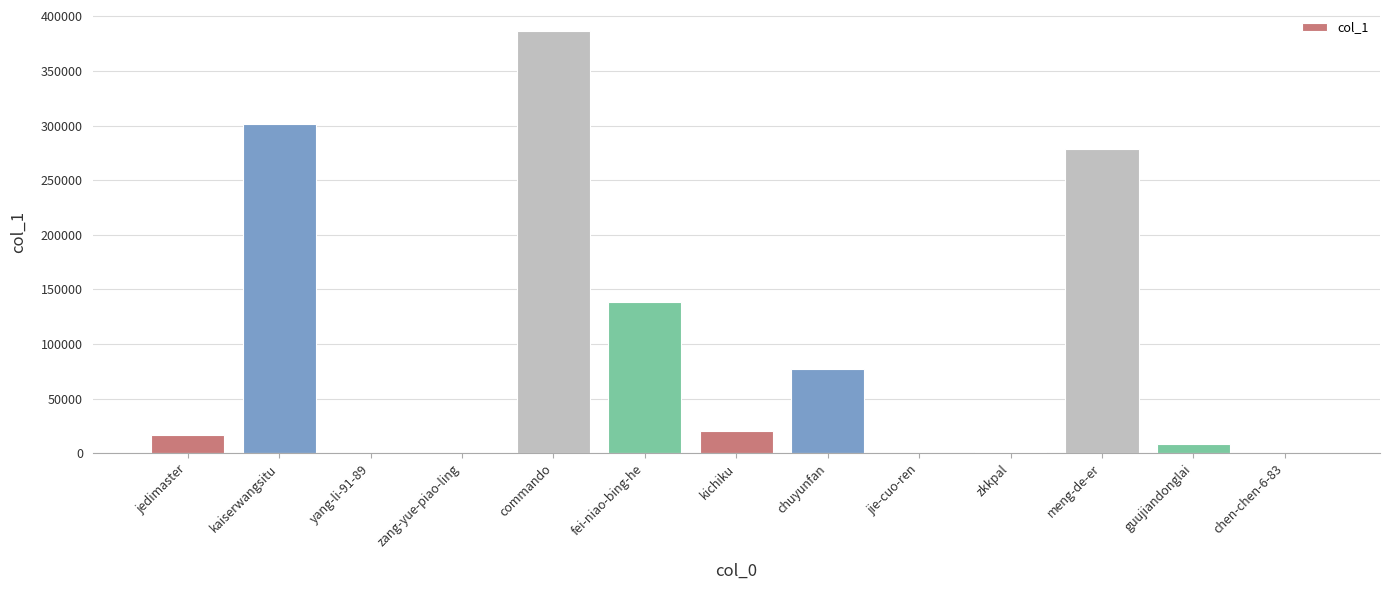

Which category has the highest value across all series?

commando